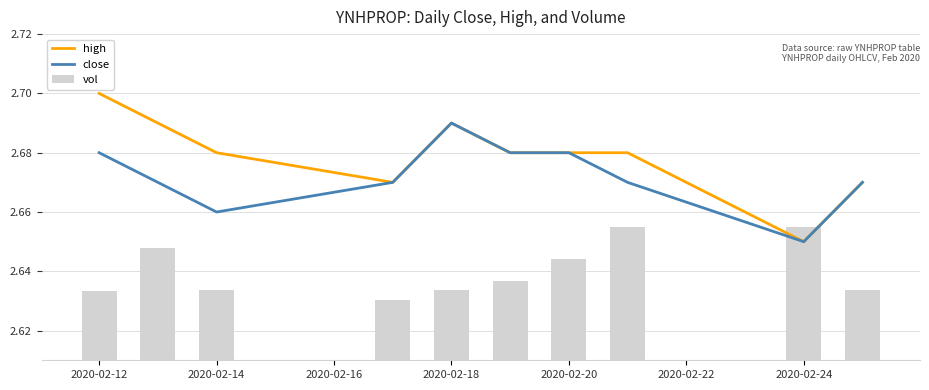

Count the vol values in the range 2 to 3.

10